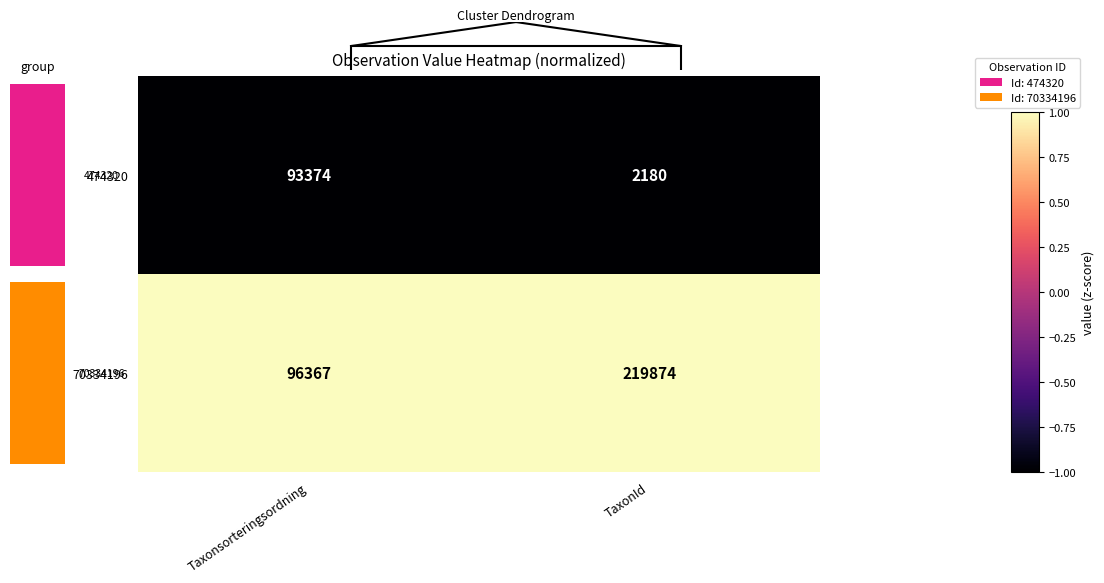

What is the average value of the 474320 series?

-1.0